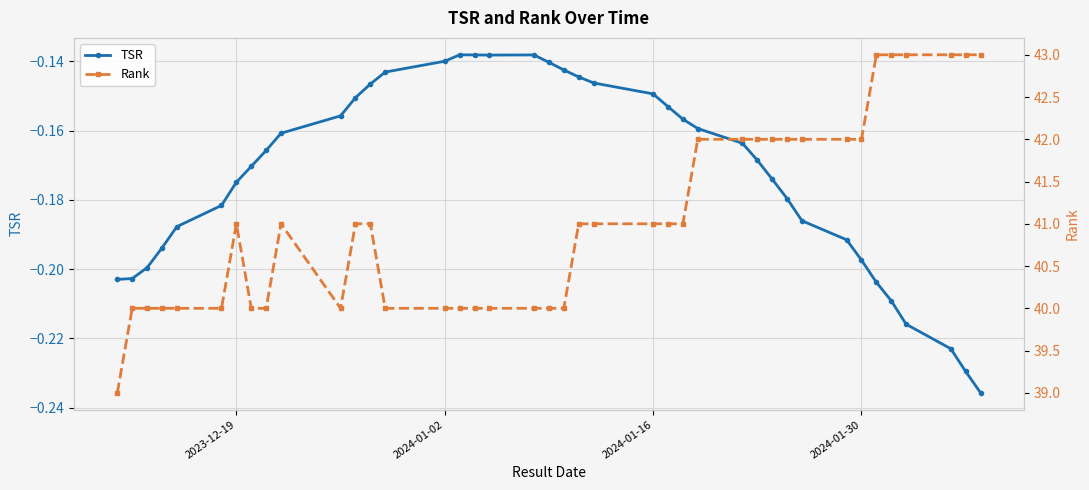

The TSR series shows -0.2 at 2024-01-02. True or false?

False